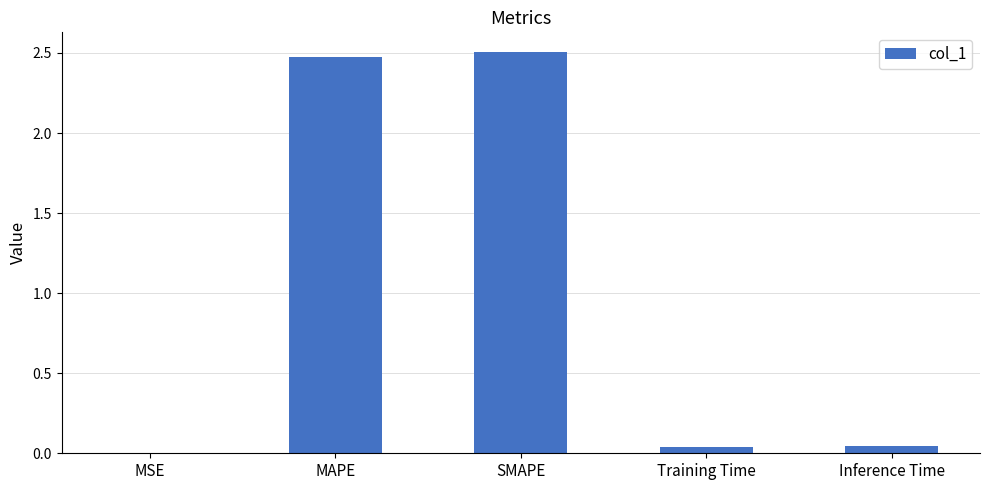

The chart shows a value of 4.0 at SMAPE. True or false?

False